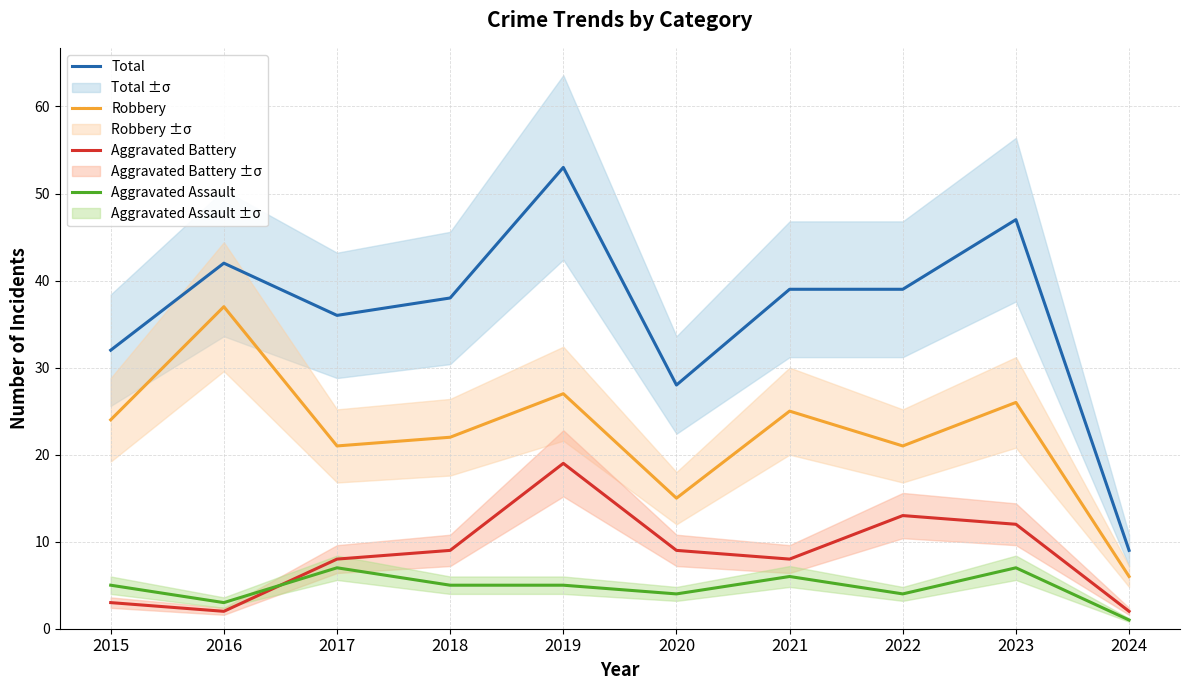

Is the value of Total at 2017 greater than the value of Aggravated Assault at 2020?

Yes